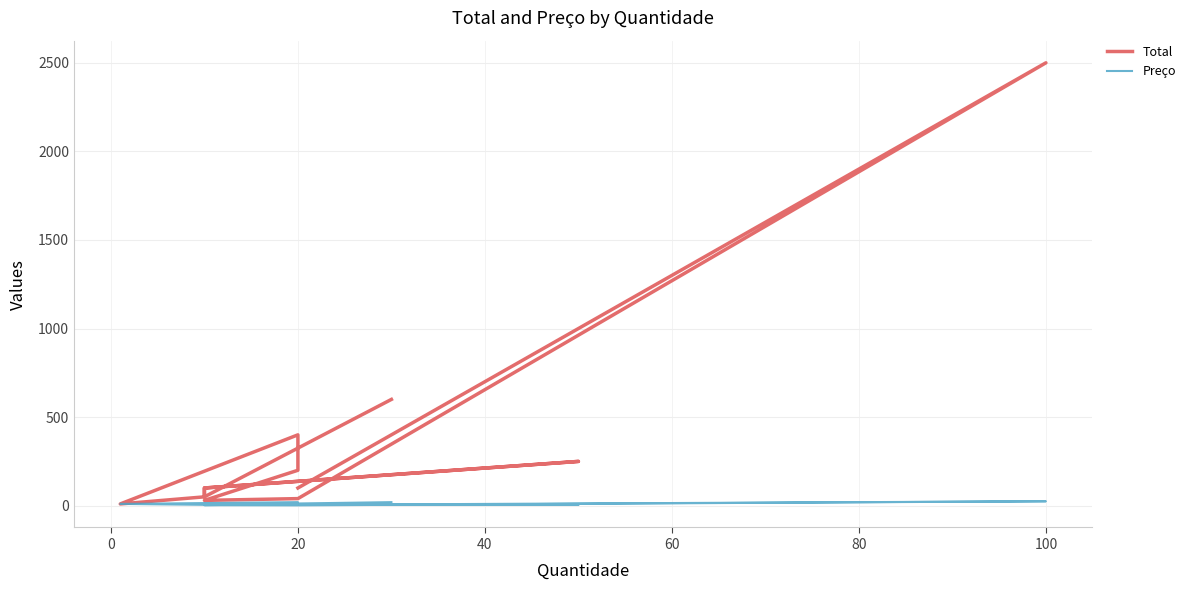

True or false: Preço and Total cross at least once.

False